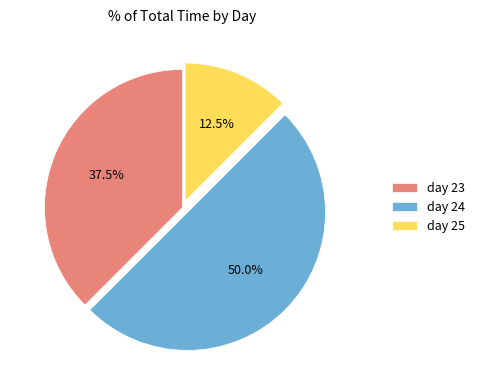

How many segments does this pie chart have?

3